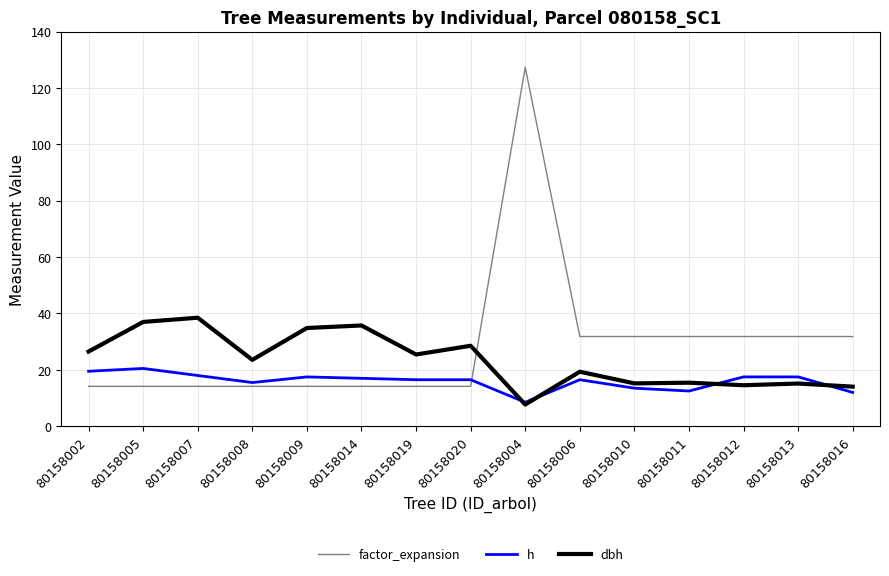

What position from the left is 80158019?

7